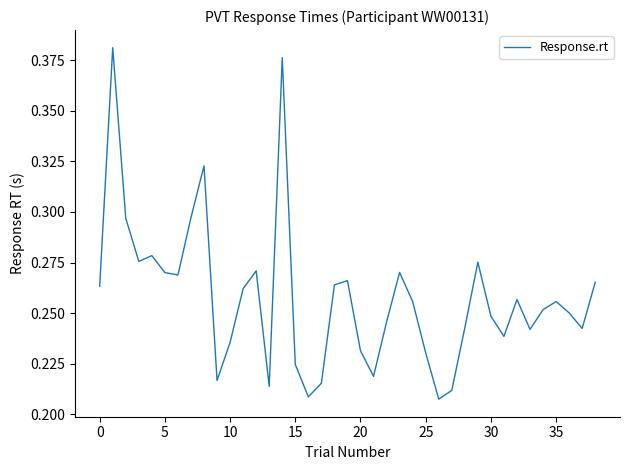

True or false: there are more than 1 points higher than both neighbors.

True